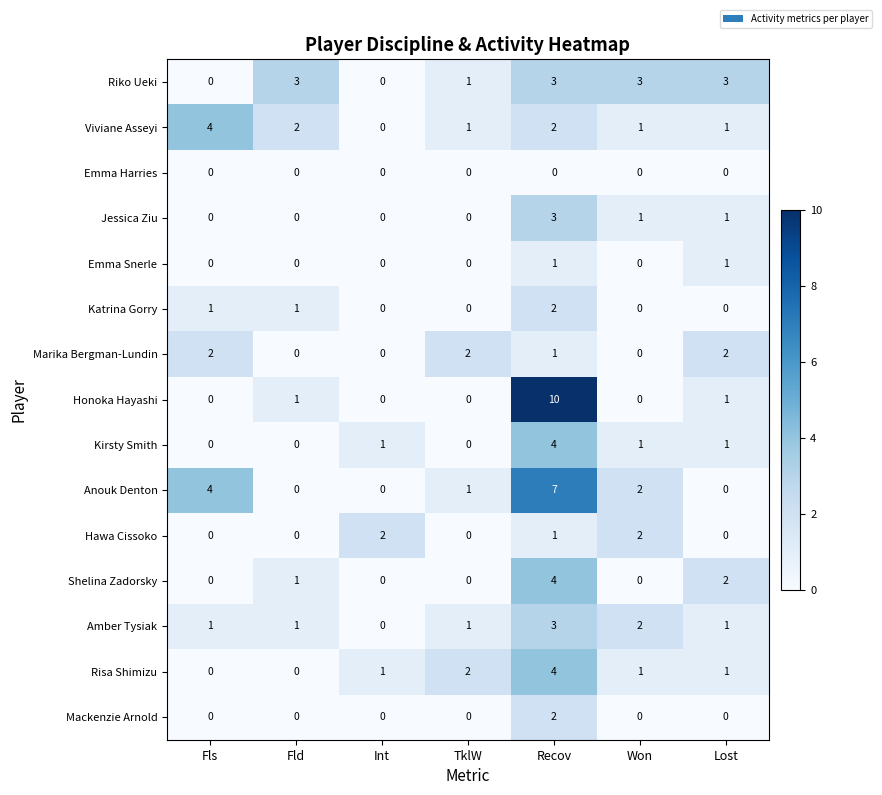

Is it true that Viviane Asseyi equals 1 at Lost?

True